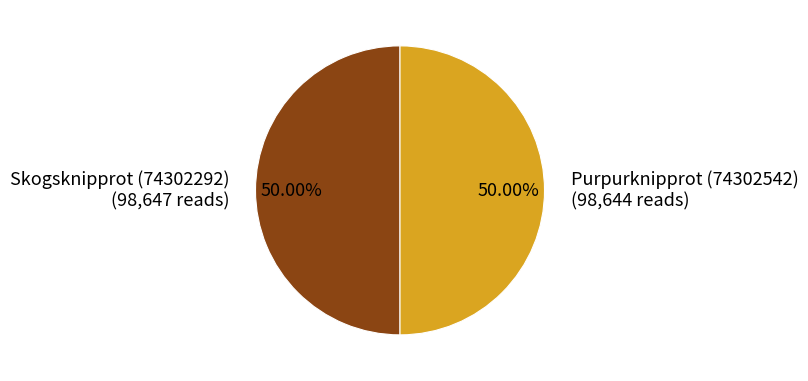

Do Purpurknipprot (74302542) (98,644 reads) and Skogsknipprot (74302292) (98,647 reads) together represent more than half of the pie?

Yes